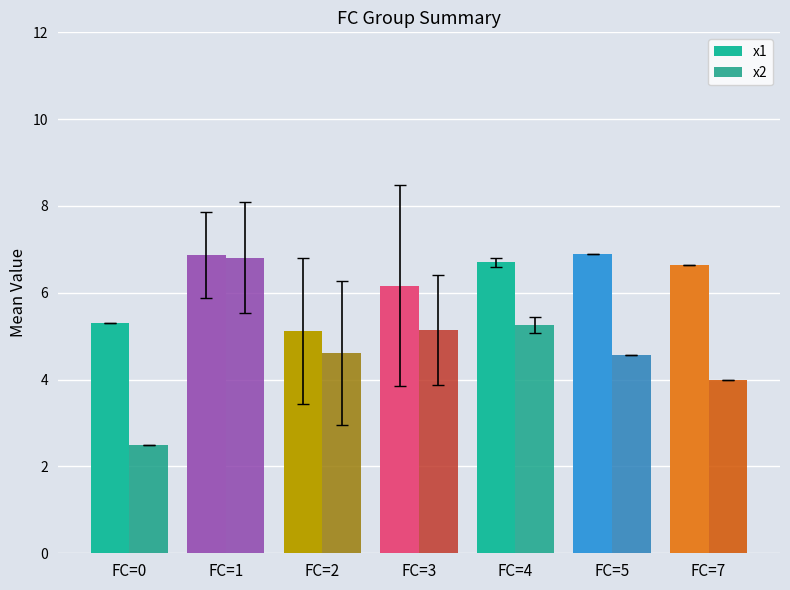

Does the chart contain stacked bars?

No